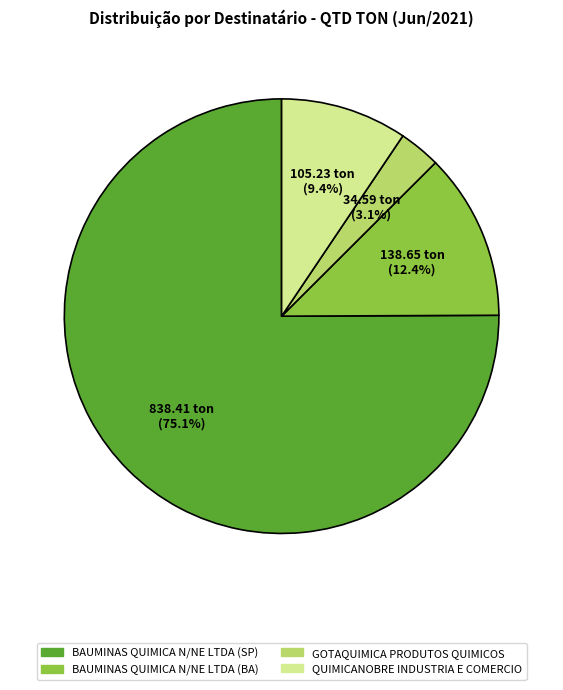

Rank the categories by value from lowest to highest.

GOTAQUIMICA PRODUTOS QUIMICOS, QUIMICANOBRE INDUSTRIA E COMERCIO, BAUMINAS QUIMICA N/NE LTDA (BA), BAUMINAS QUIMICA N/NE LTDA (SP)